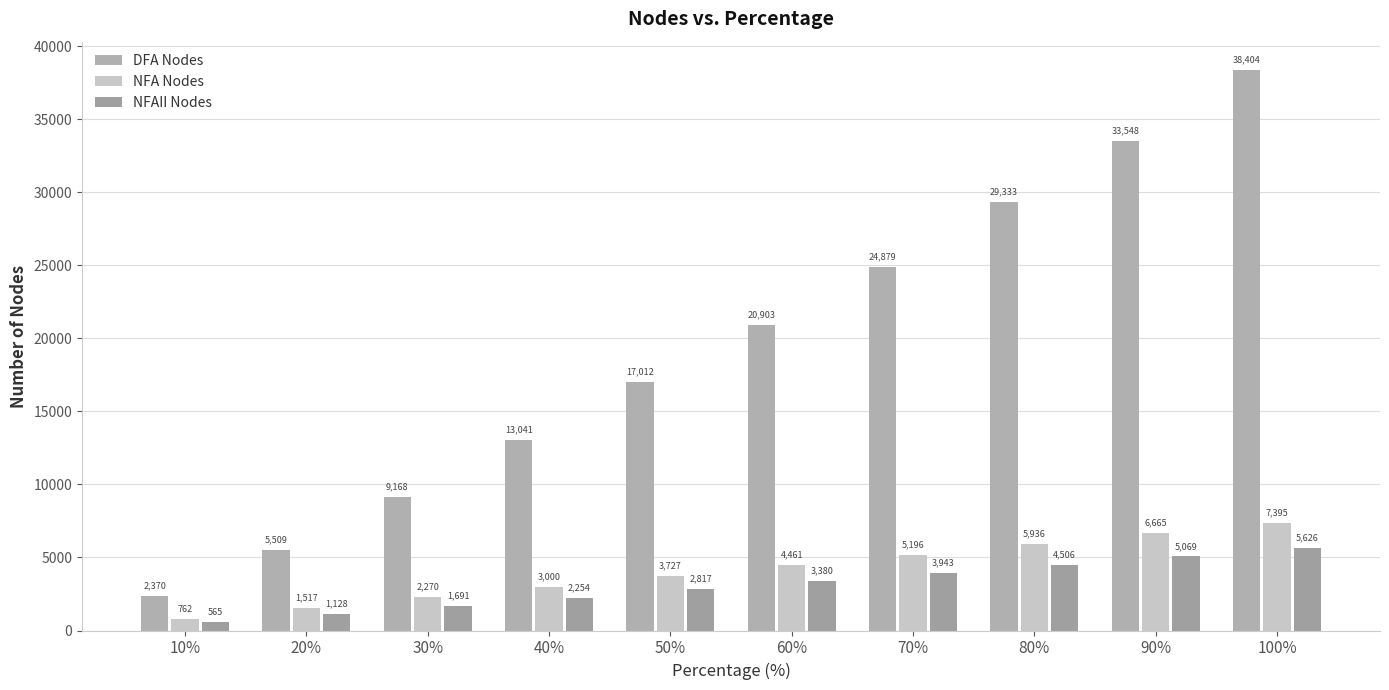

How many bars are there in total?

30